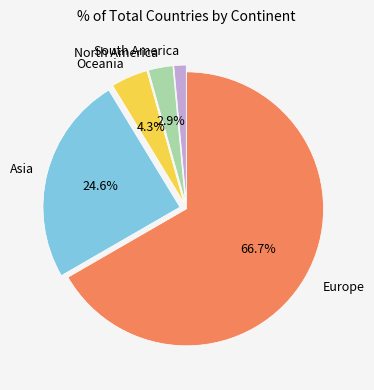

What is the largest slice in the pie chart?

Europe